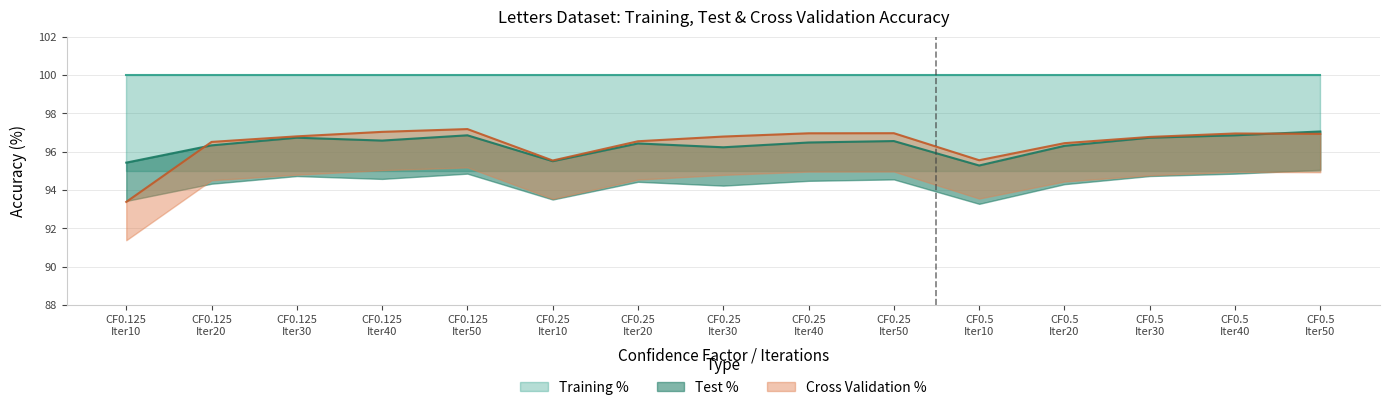

Is it true that Cross Validation % equals 93.4 at CF0.125 Iter10?

True